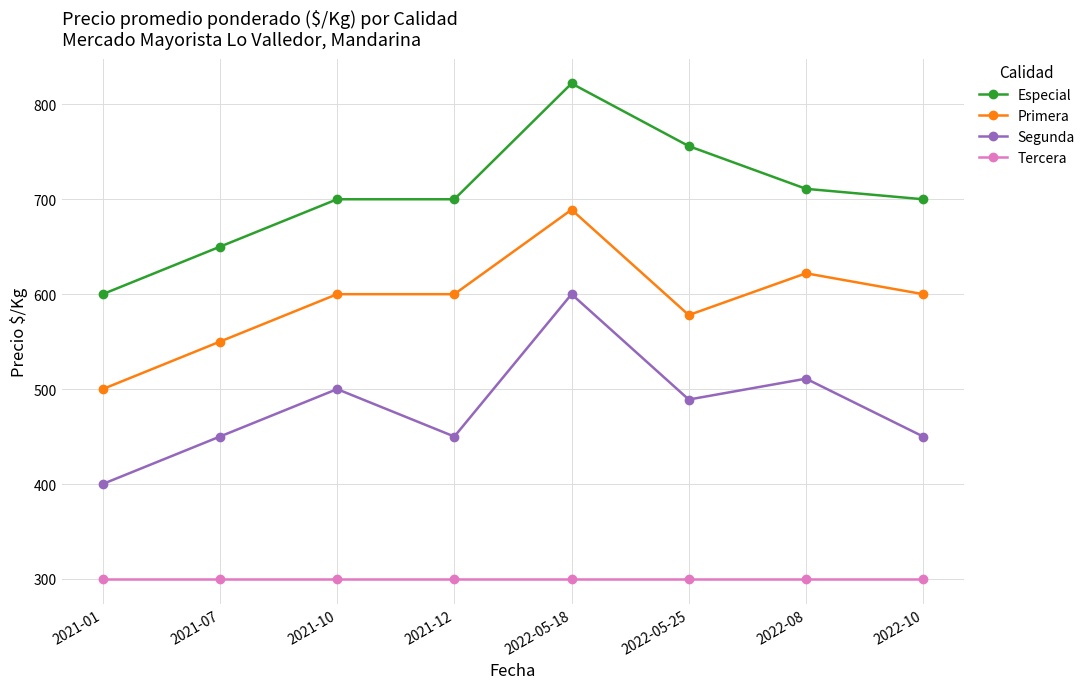

At how many categories does at least one series exceed 667?

6